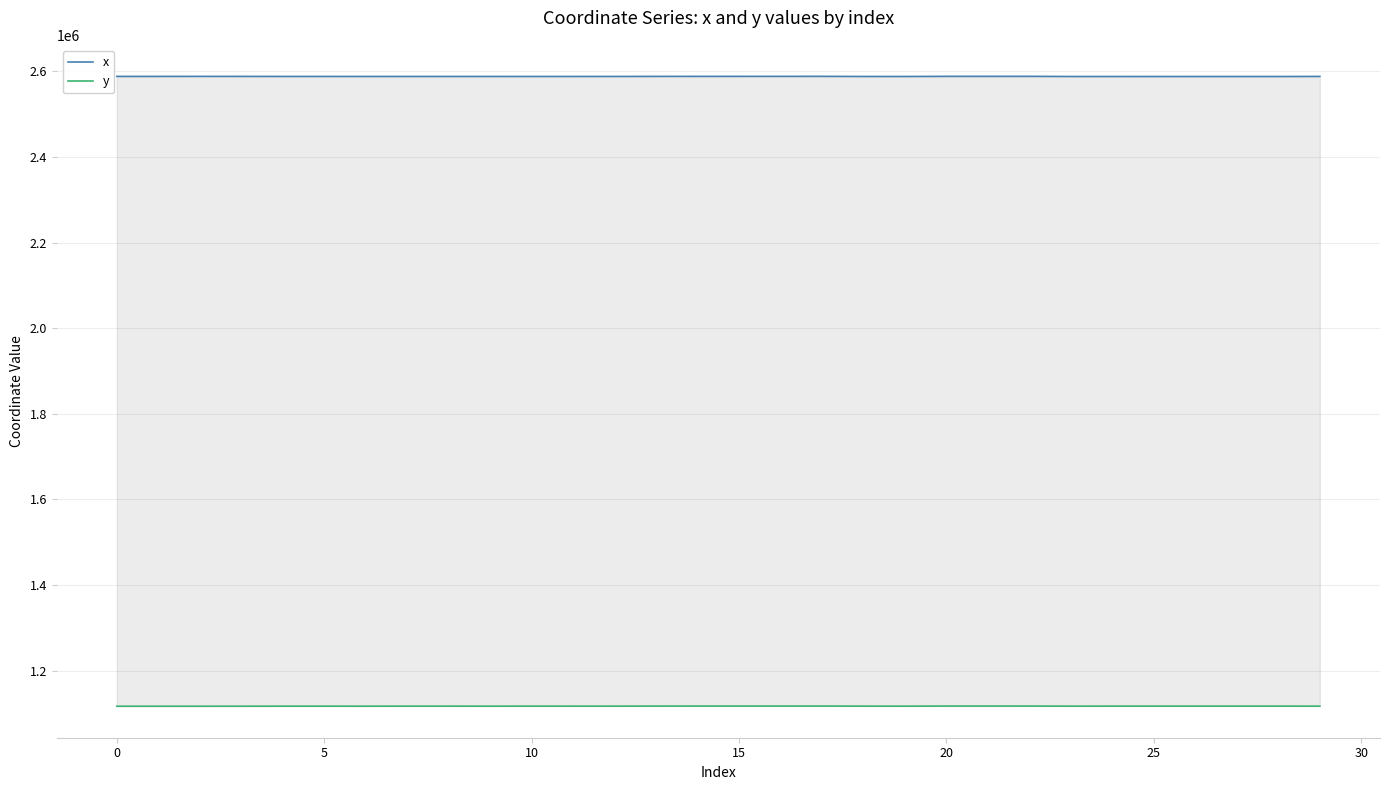

How many interior local valleys does the x series have?

6